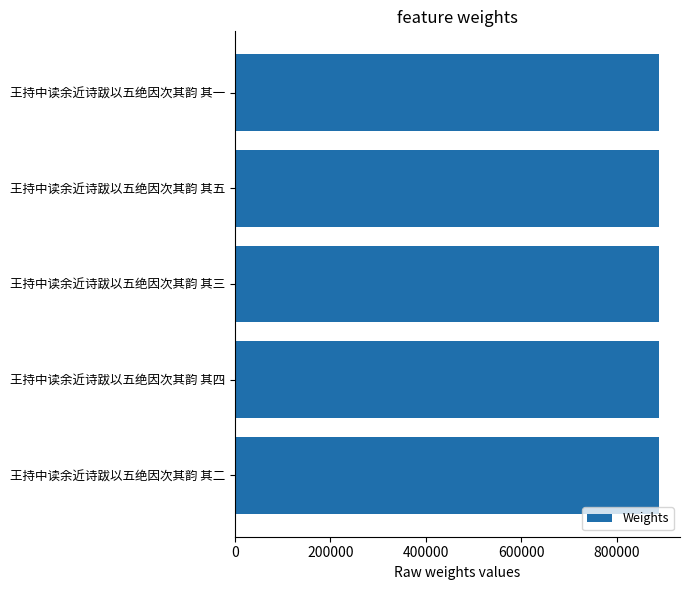

Are the bars horizontal?

Yes